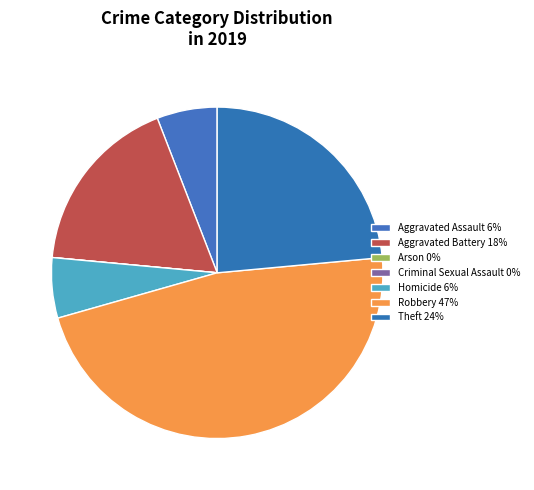

To the nearest percent, what percentage of the pie is Aggravated Assault?

6%